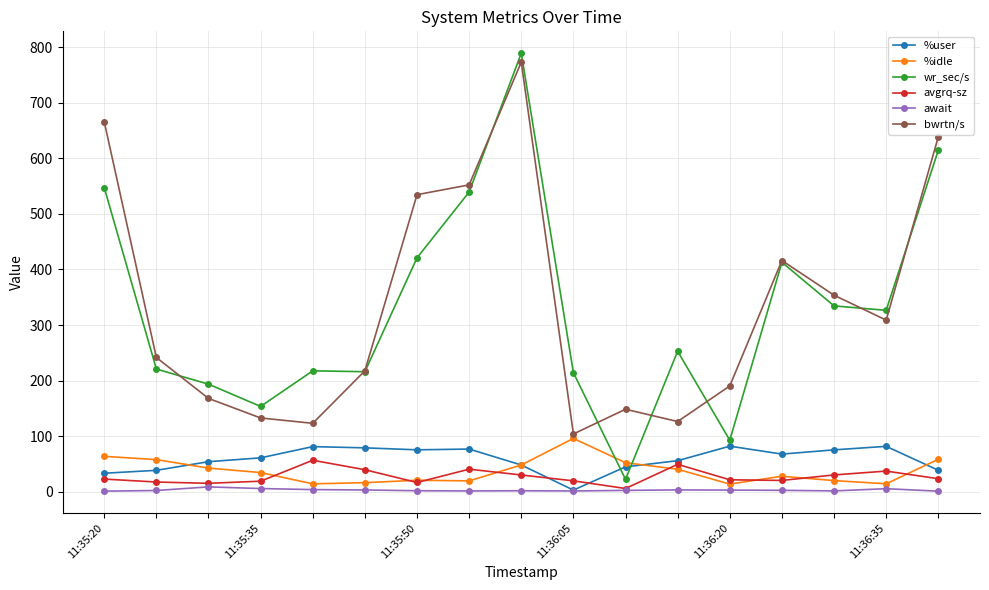

Which series has the widest spread of values?

wr_sec/s